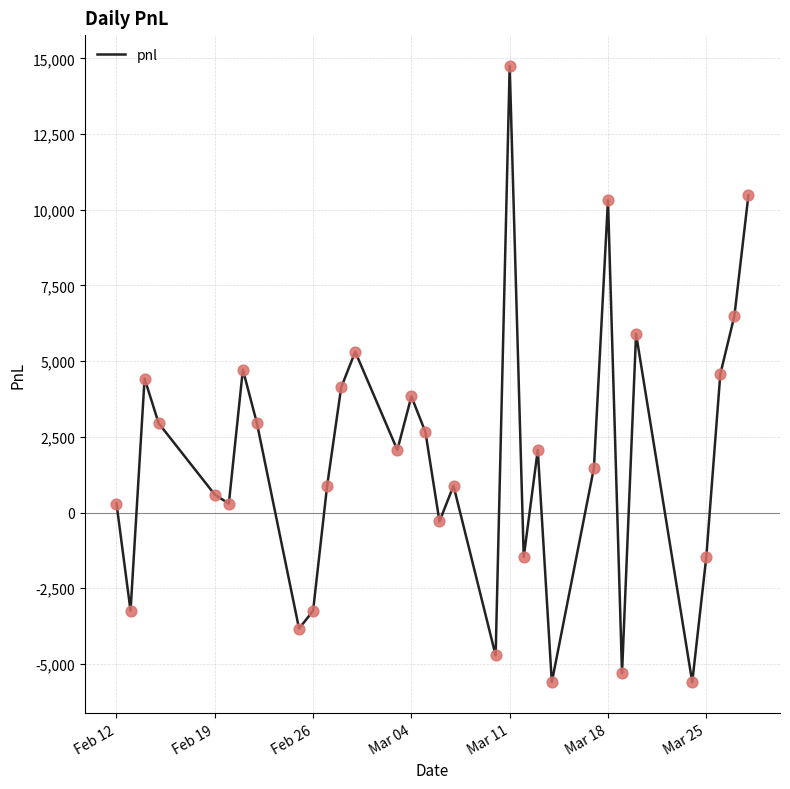

What is the difference between the maximum and minimum values?

20355.0